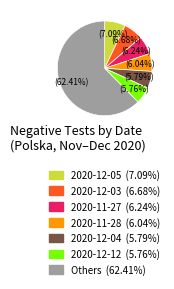

To the nearest percent, what is the difference between the largest and smallest slice percentages?

57%